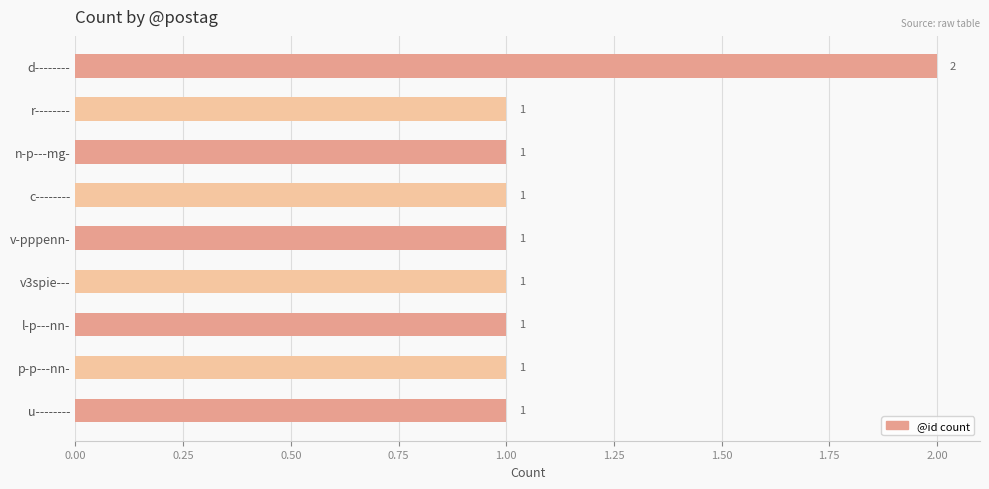

Count the values in the range 1 to 2.

9